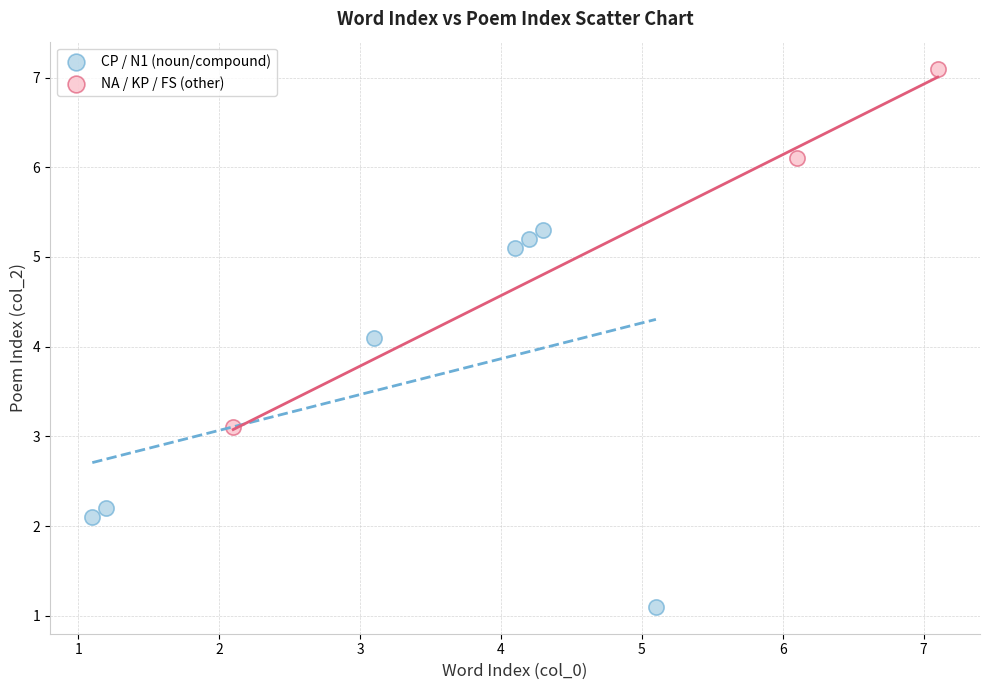

Which series contains the lowest Y value?

CP / N1 (noun/compound)